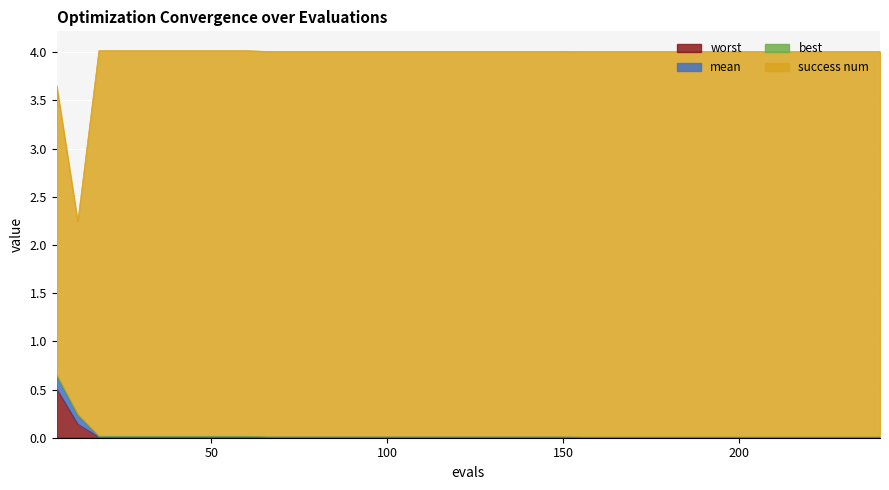

How many lines are shown in the chart?

4